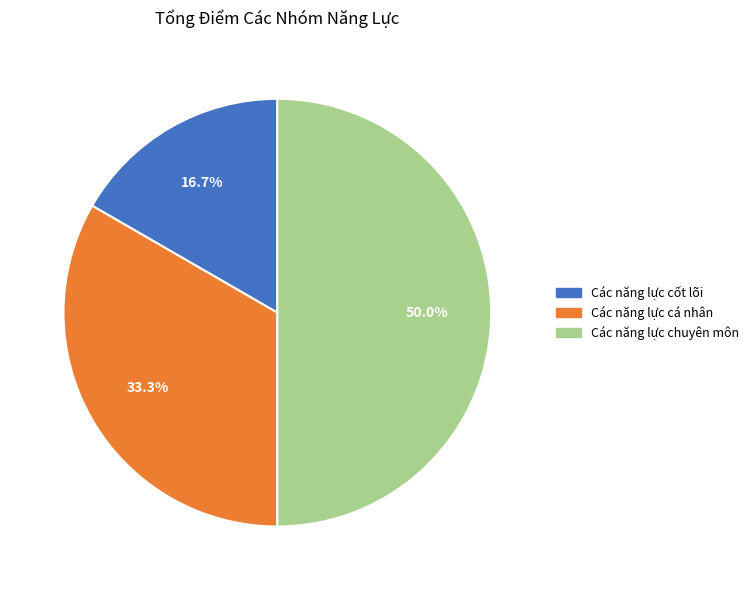

Approximately how many times larger is the value at Các năng lực cốt lõi compared to Các năng lực cá nhân?

0.5